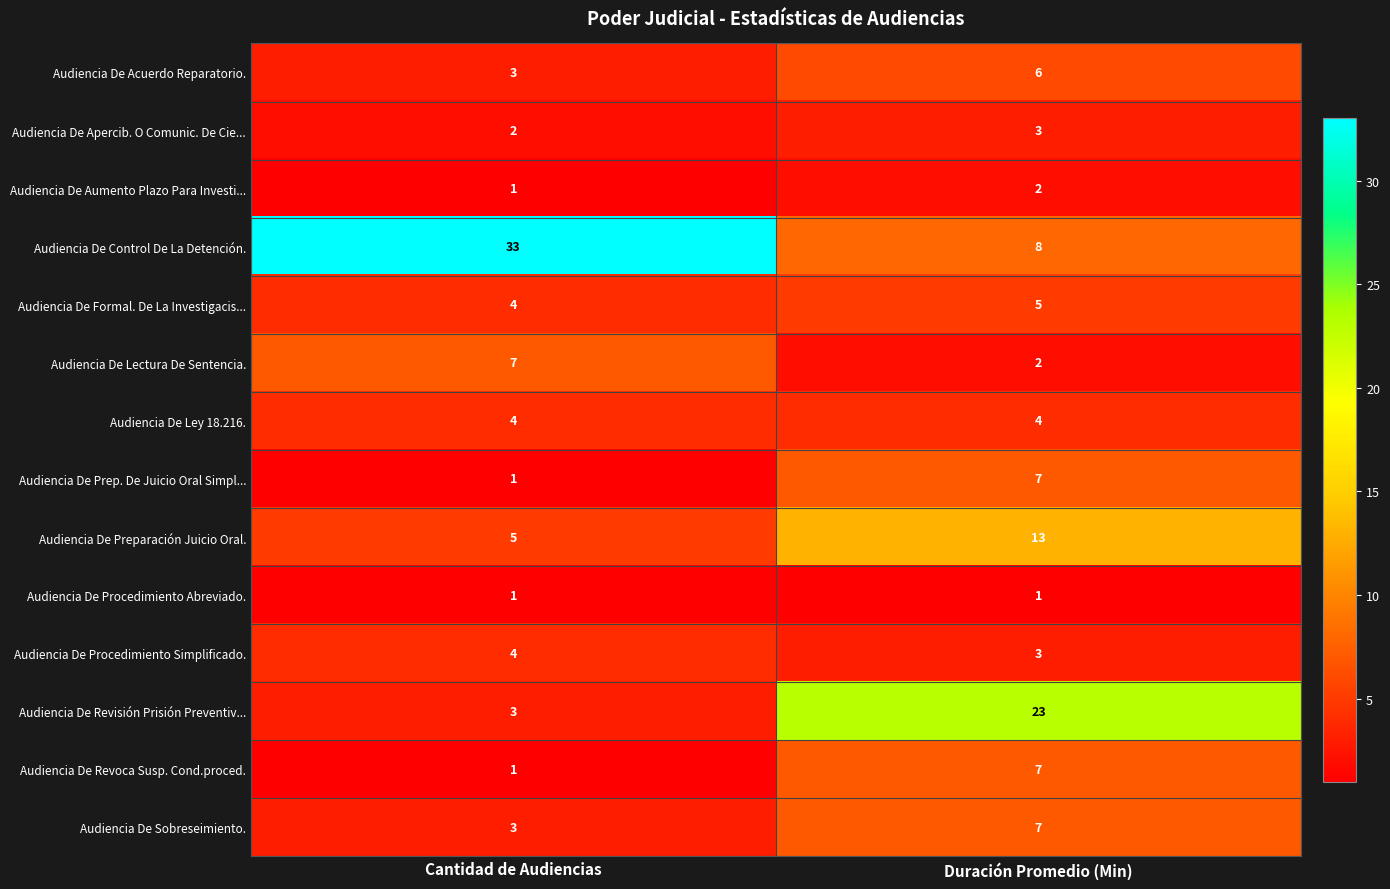

List the labels in order of Audiencia De Apercib. O Comunic. De Cie... value, smallest first.

Cantidad de Audiencias, Duración Promedio (Min)